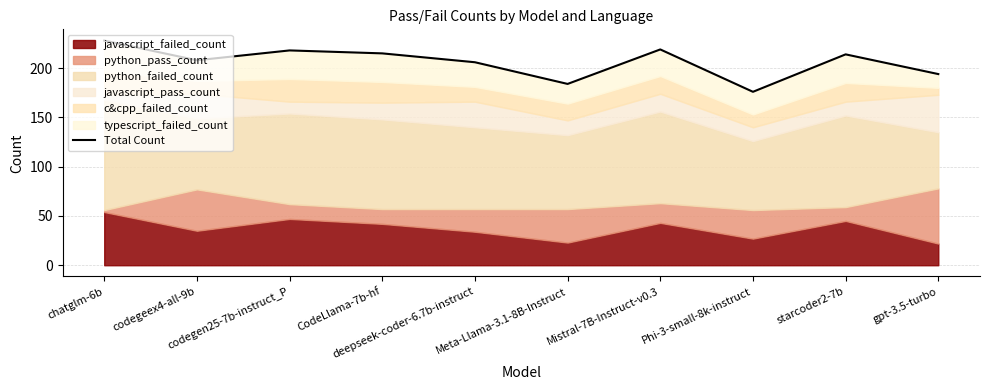

Is it true that the value at gpt-3.5-turbo is 290?

False